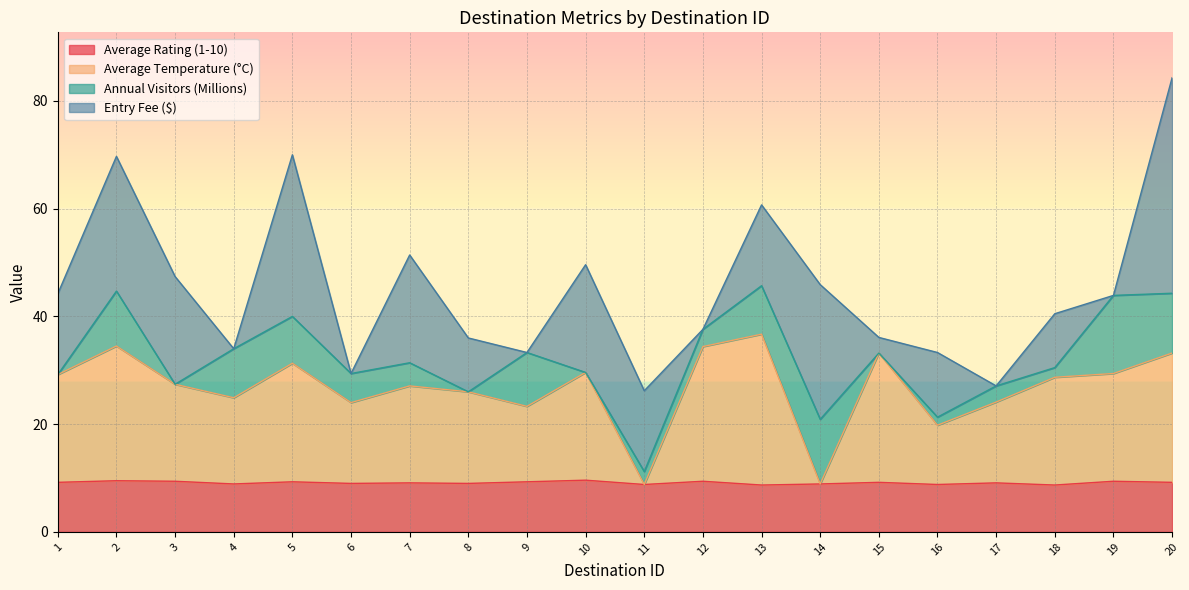

True or false: Average Temperature (°C) and Average Rating (1-10) cross at least once.

False